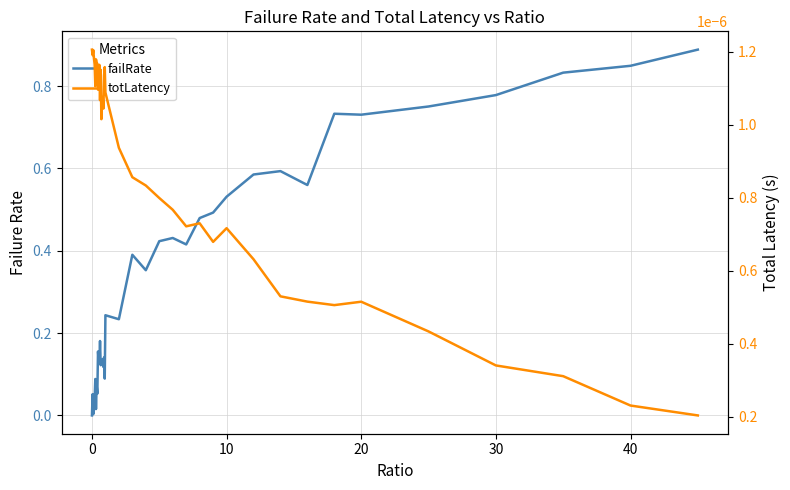

What is the value of the failRate point at the 23rd from the left?

0.4